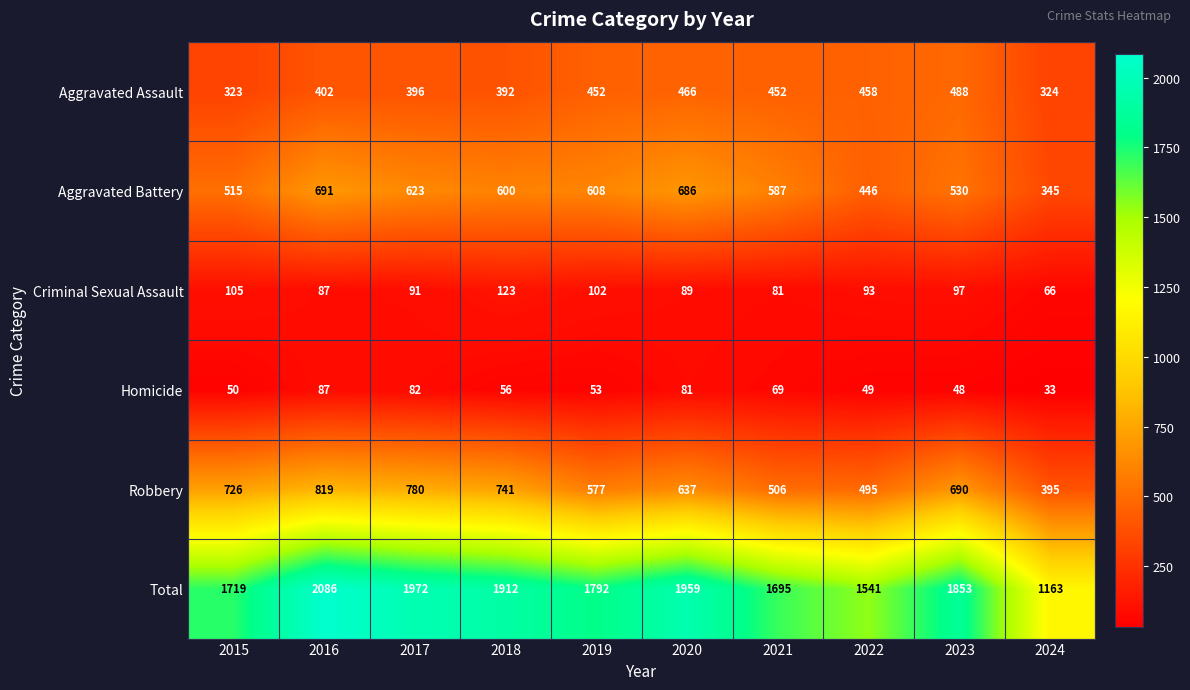

The Total series shows 1972 at 2017. True or false?

True